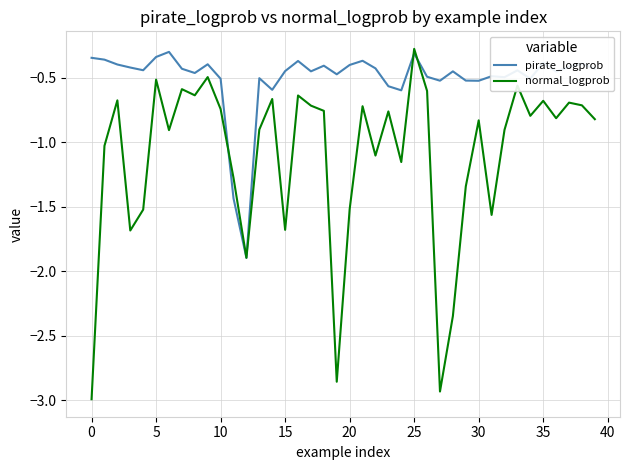

What is the minimum value for pirate_logprob?

-1.9